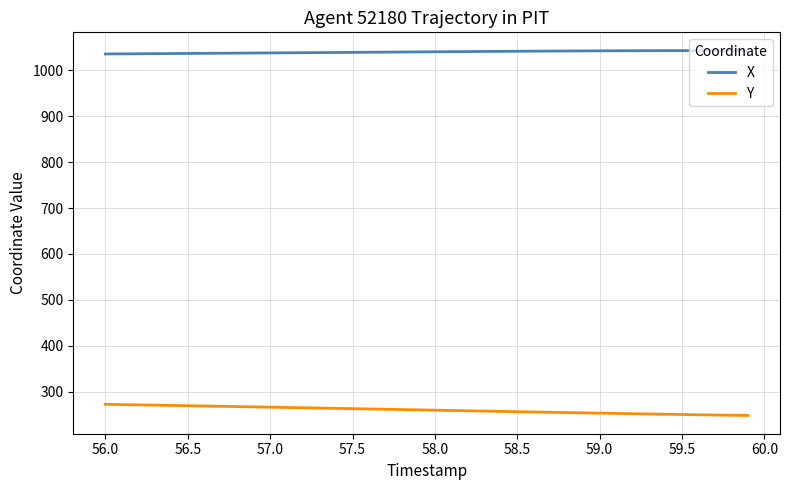

Which series has the largest total across all categories?

X